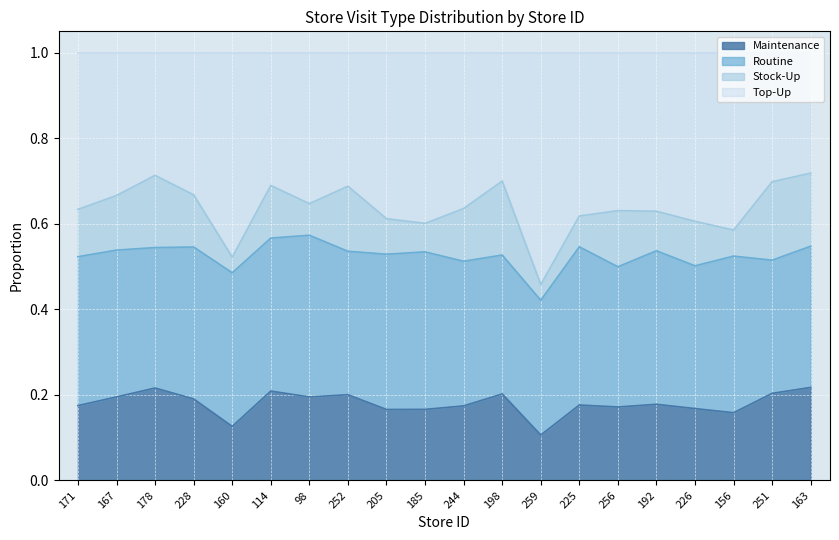

Which series changed the most between 252 and 225?

Top-Up